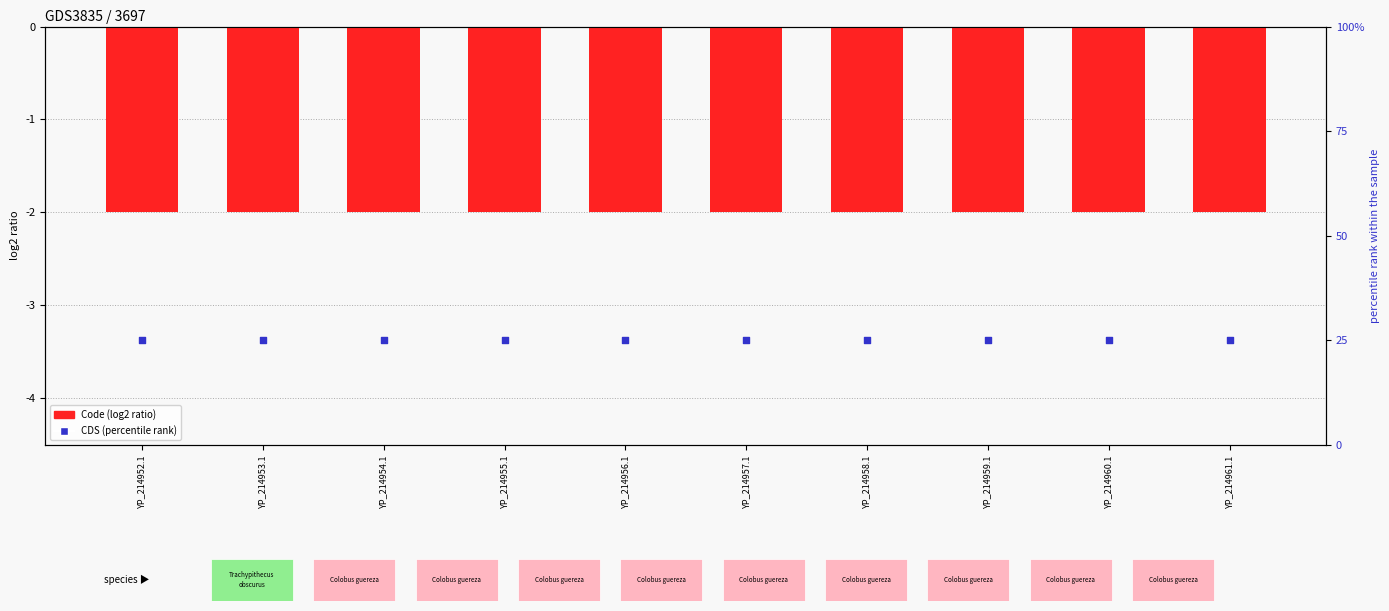

At how many categories does at least one series exceed 0?

10